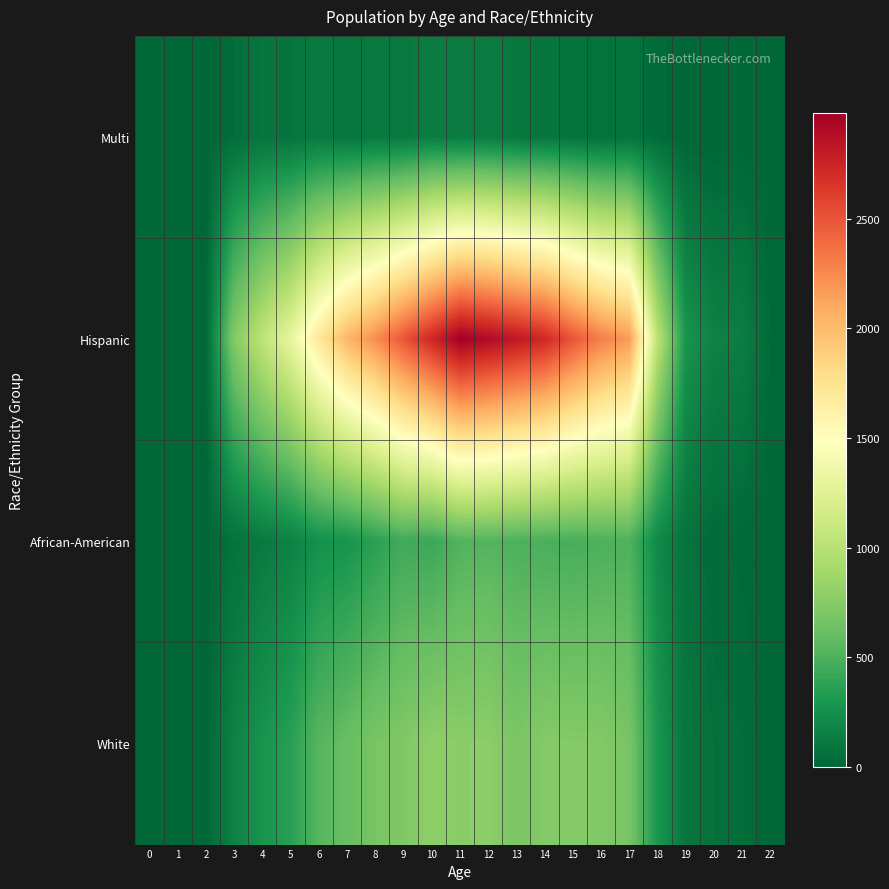

What is the maximum value shown in the chart?

2980